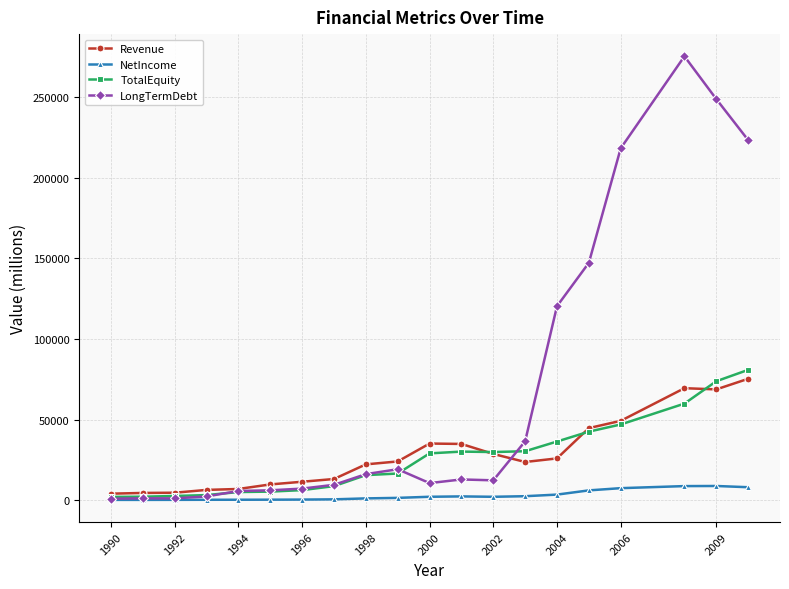

What is the value of the TotalEquity point at the 20th from the left?

80914.5